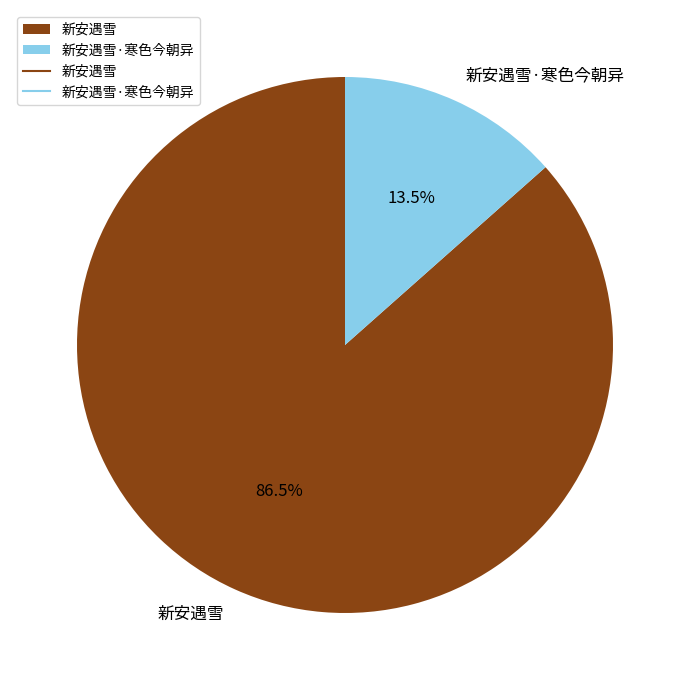

Which has a higher value, 新安遇雪·寒色今朝异 or 新安遇雪?

新安遇雪